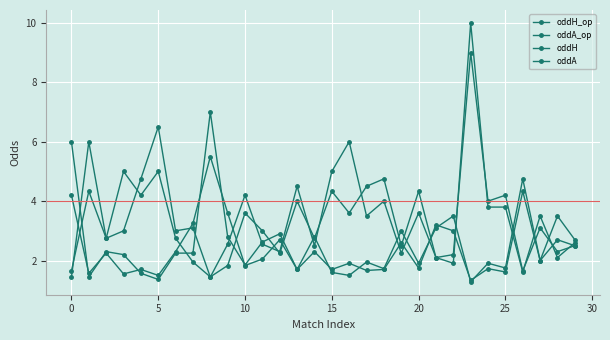

How many data points does each series have?

30